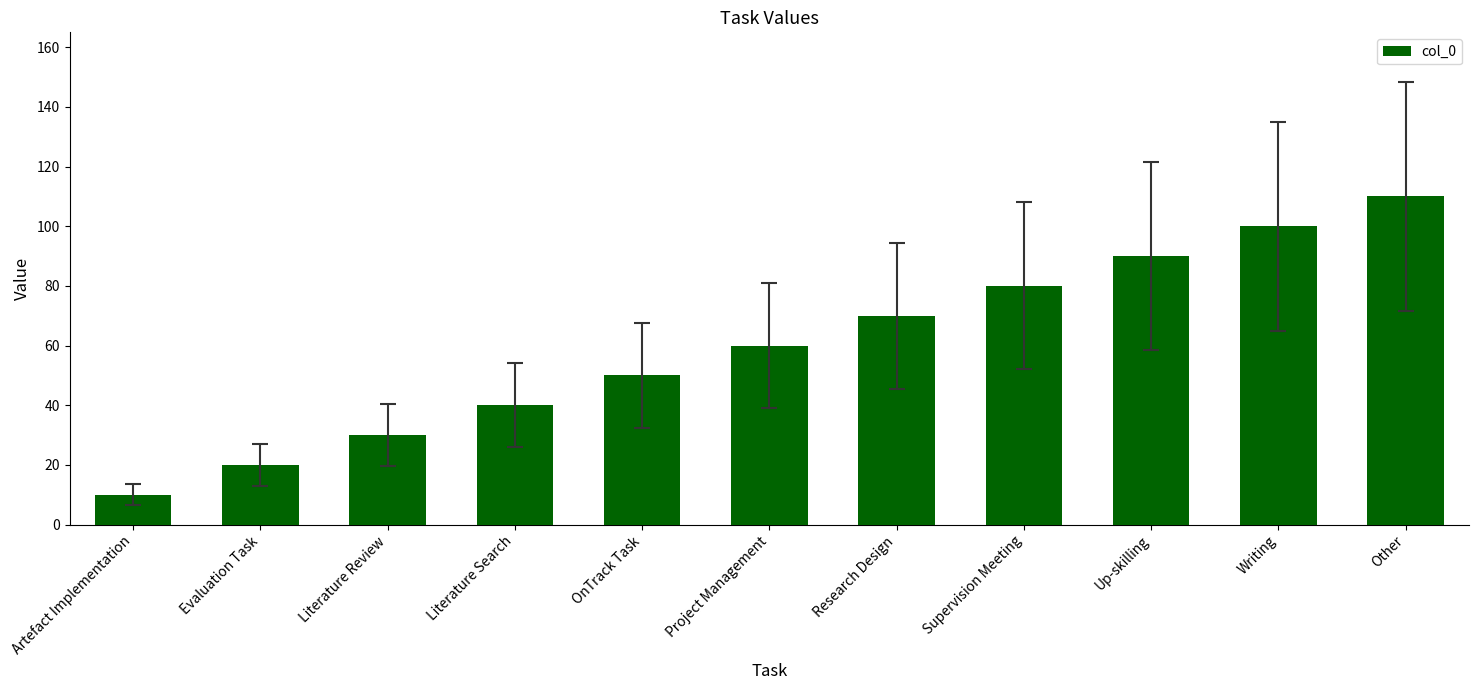

What is the minimum value shown in the chart?

10